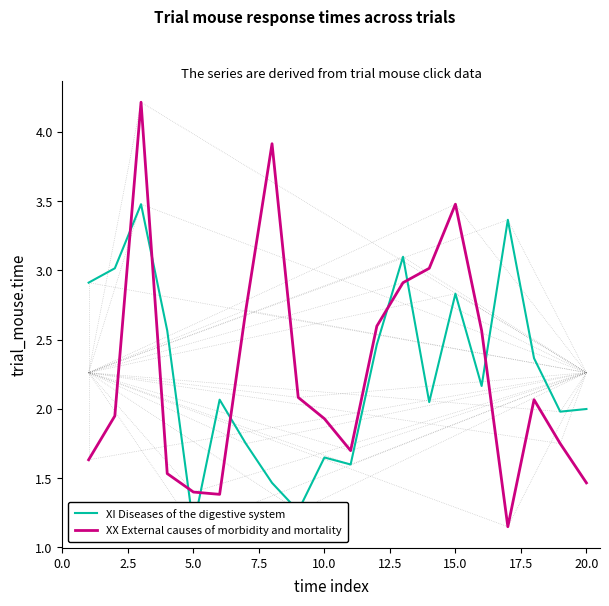

After their last crossing, which series has the higher values: XX External causes of morbidity and mortality or XI Diseases of the digestive system?

XI Diseases of the digestive system